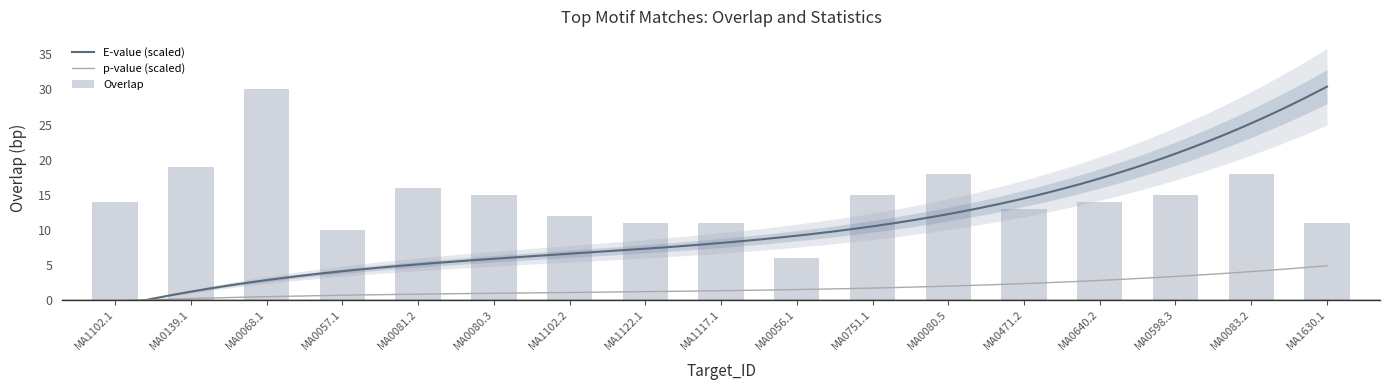

Reading left to right, list all the values displayed in this chart.

p-value: 0.0	0.0	0.0	0.0	0.0	0.0	0.0	0.0	0.0	0.0	0.0	0.0	0.0	0.0	0.0	0.0	0.0
E-value: 0.0	0.0	0.2	0.3	0.5	0.5	0.7	0.7	0.9	0.9	0.9	0.9	1.4	1.5	1.9	2.4	2.7
Overlap: 14.0	19.0	30.0	10.0	16.0	15.0	12.0	11.0	11.0	6.0	15.0	18.0	13.0	14.0	15.0	18.0	11.0